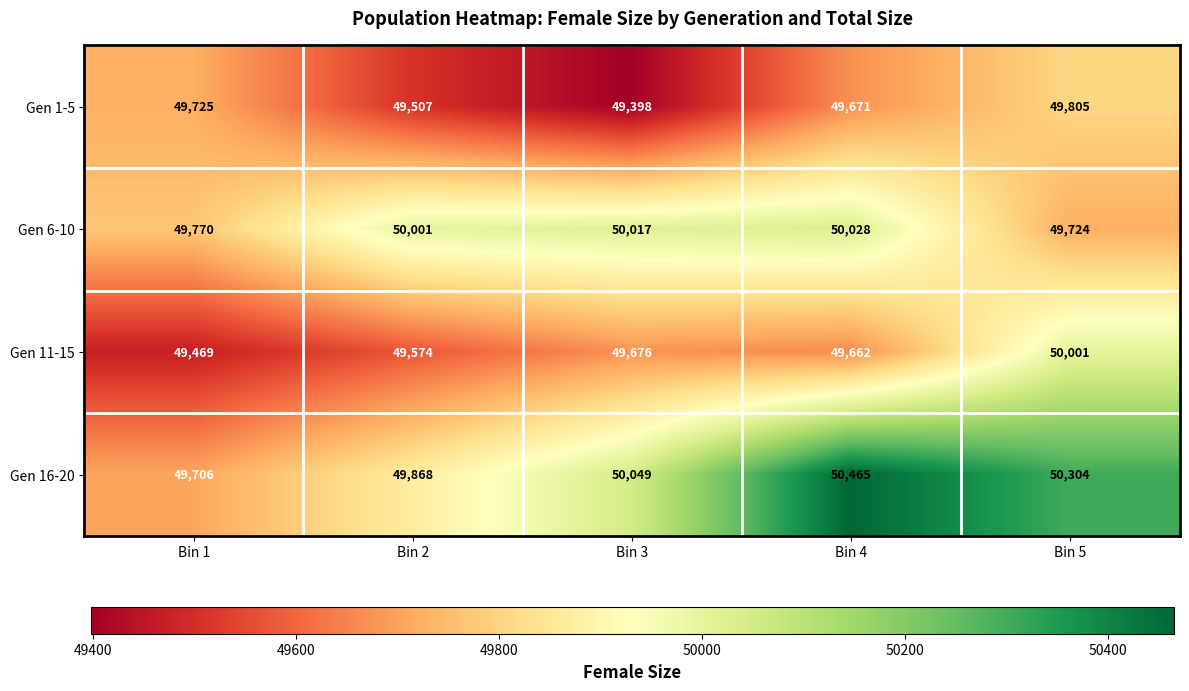

At which label is Gen 1-5 closest to 49601?

Bin 4